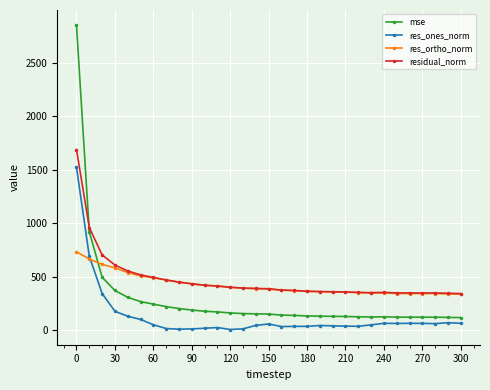

What is the value of the mse point at the 26th from the left?

120.9